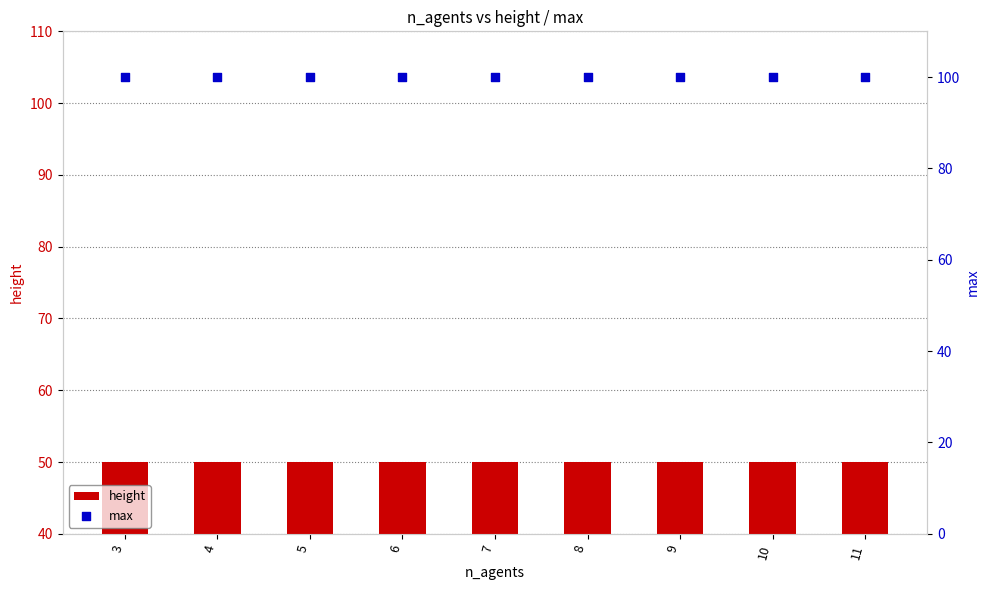

At which category is the sum across all series the highest?

3